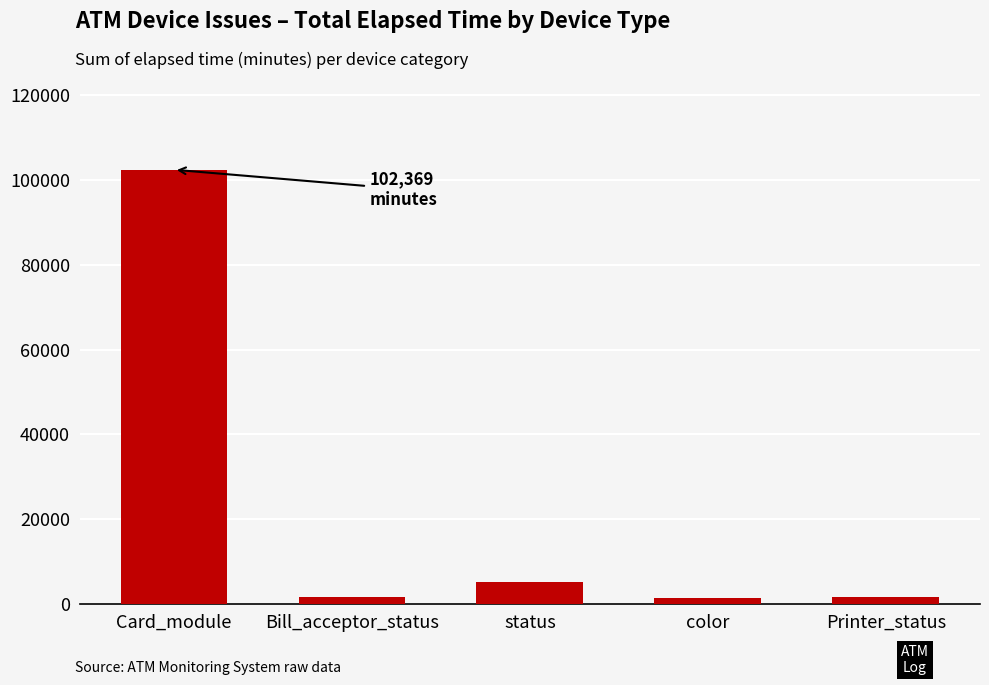

What is the maximum value shown in the chart?

102369